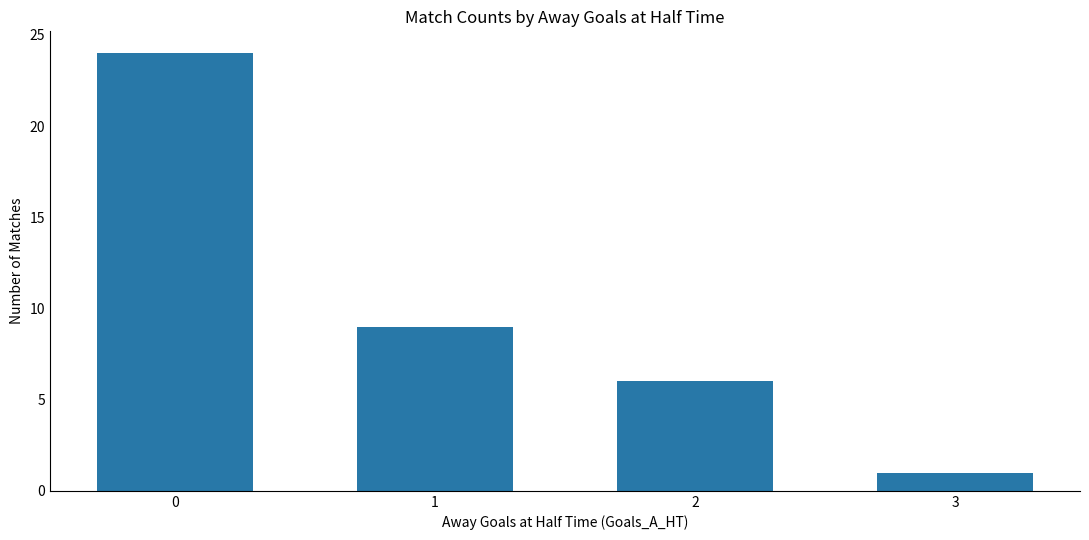

List the labels in order of value, smallest first.

3, 2, 1, 0